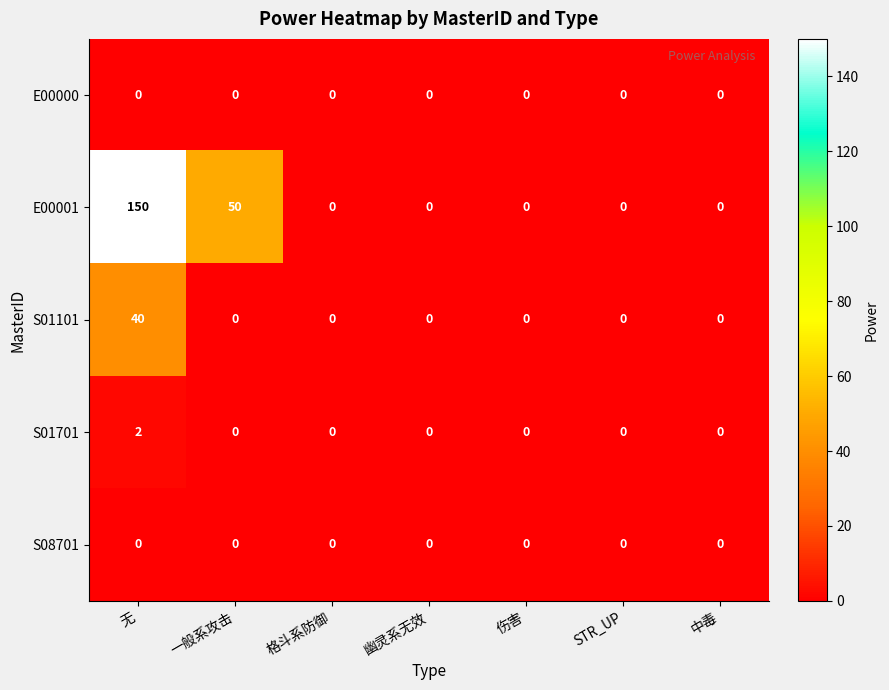

Is it true that S01101 equals 56 at 无?

False